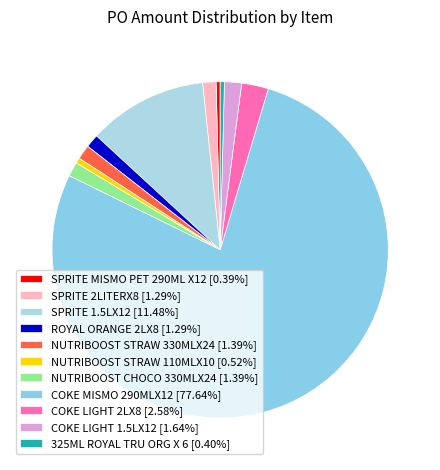

To the nearest percent, what percentage of the pie is NUTRIBOOST STRAW 330MLX24?

1%